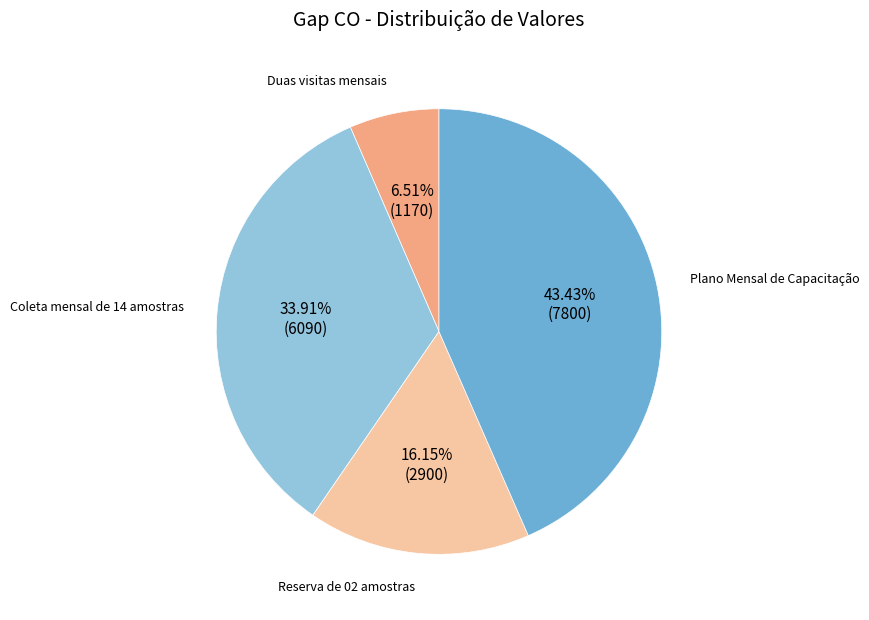

Which category has the smallest portion of the pie?

Duas visitas mensais